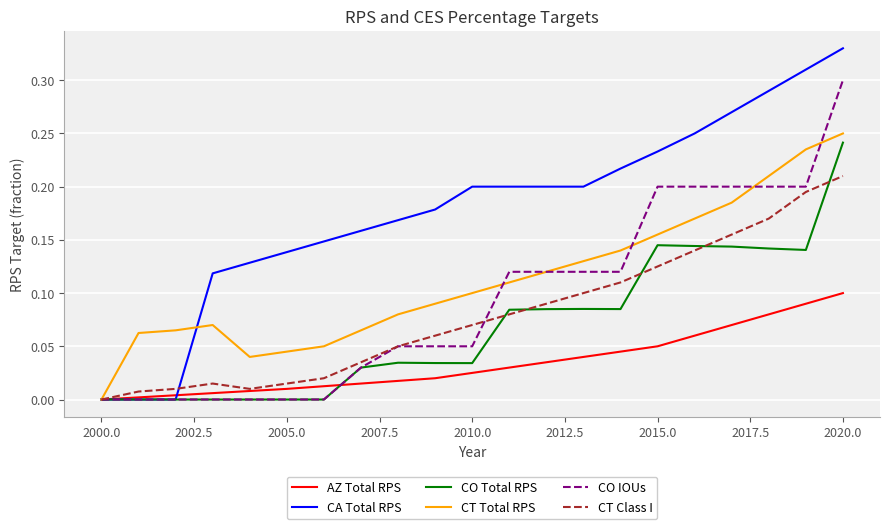

Which series has the widest spread of values?

CA Total RPS